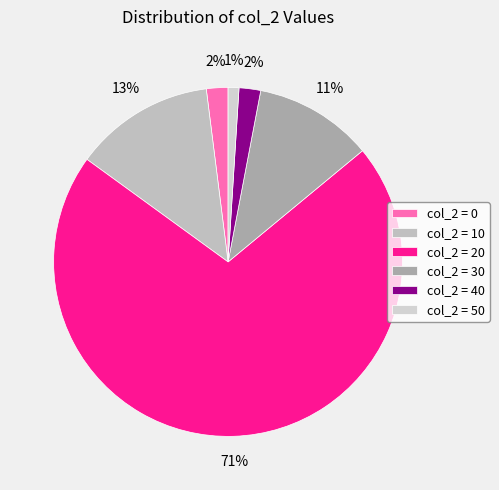

Which slice is the largest?

col_2 = 20